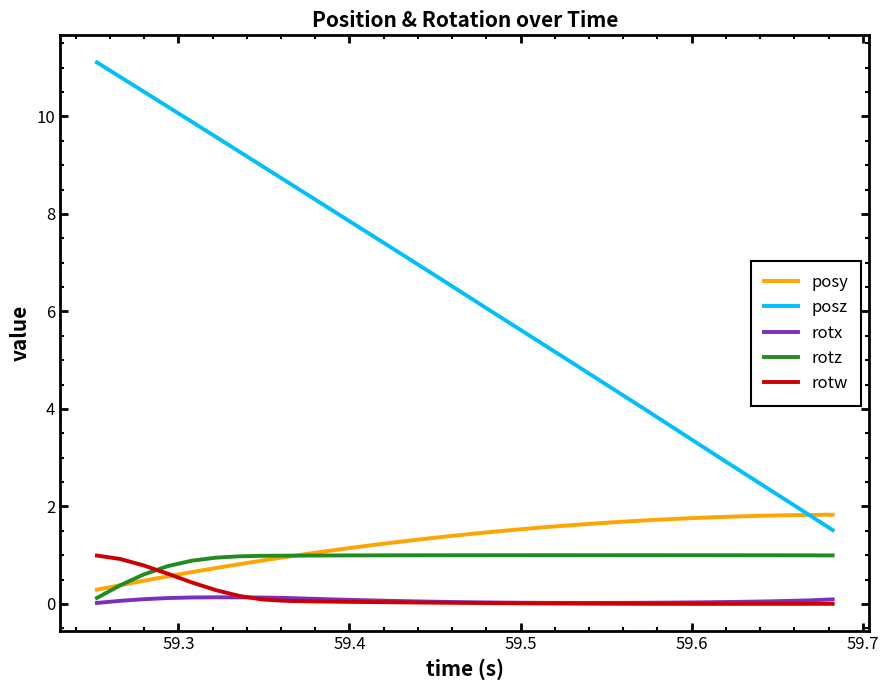

How many lines are shown in the chart?

5